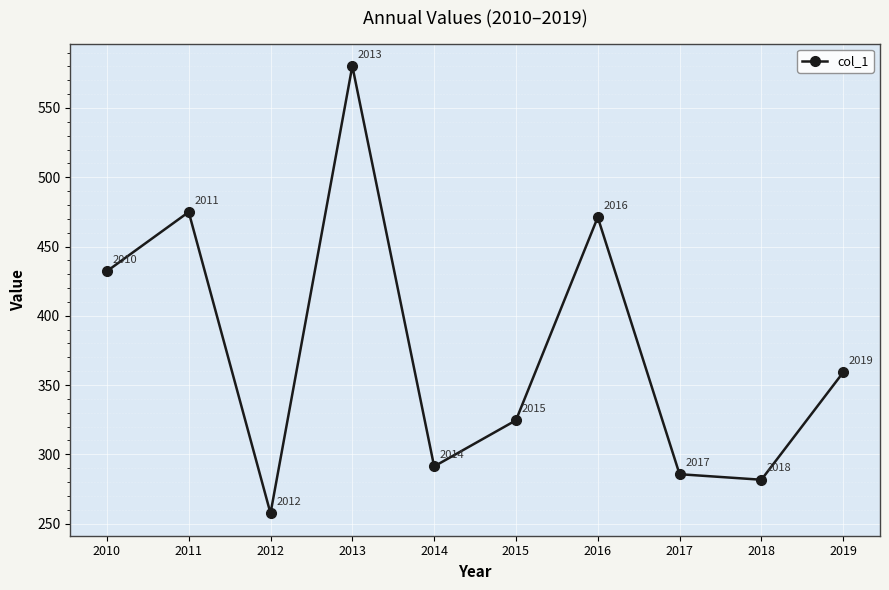

How many data points are less than 359?

5